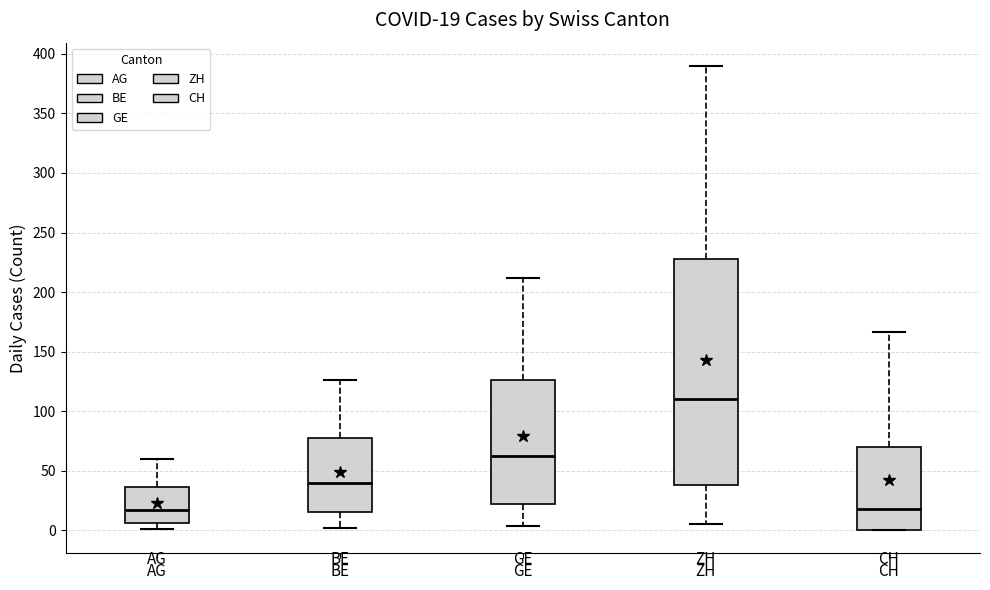

Comparing the boxes themselves (not the whiskers), which one is the tallest?

ZH